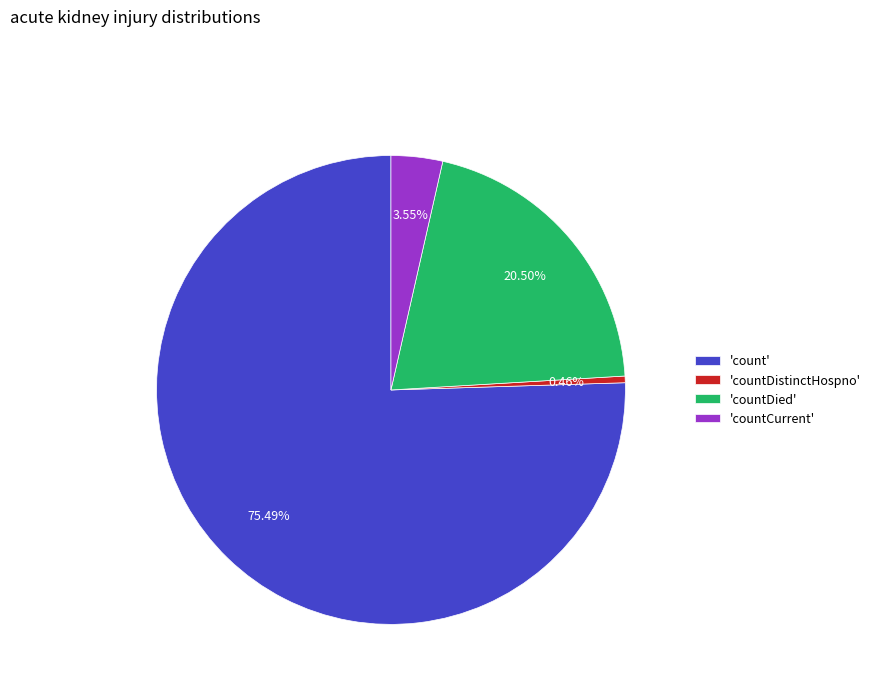

Combined, do 'count' and 'countCurrent' account for over 50%?

Yes